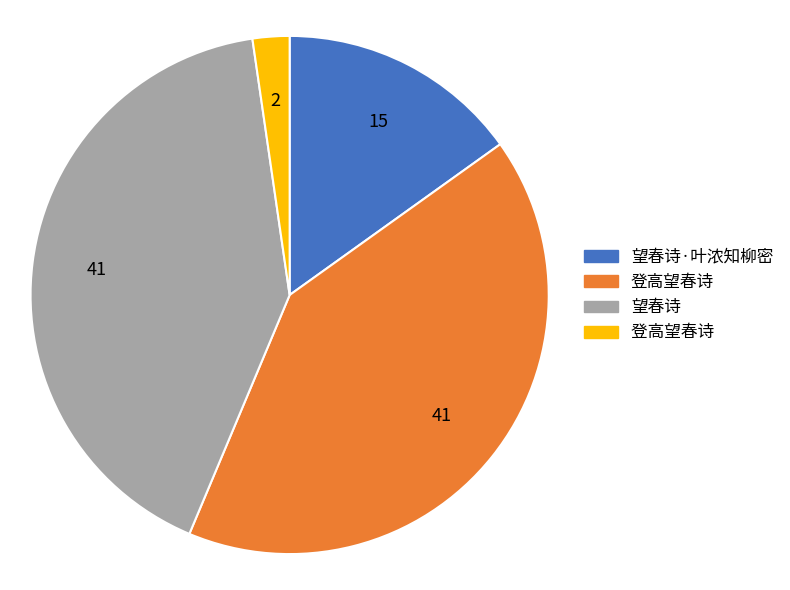

Is there a majority slice in this chart?

No